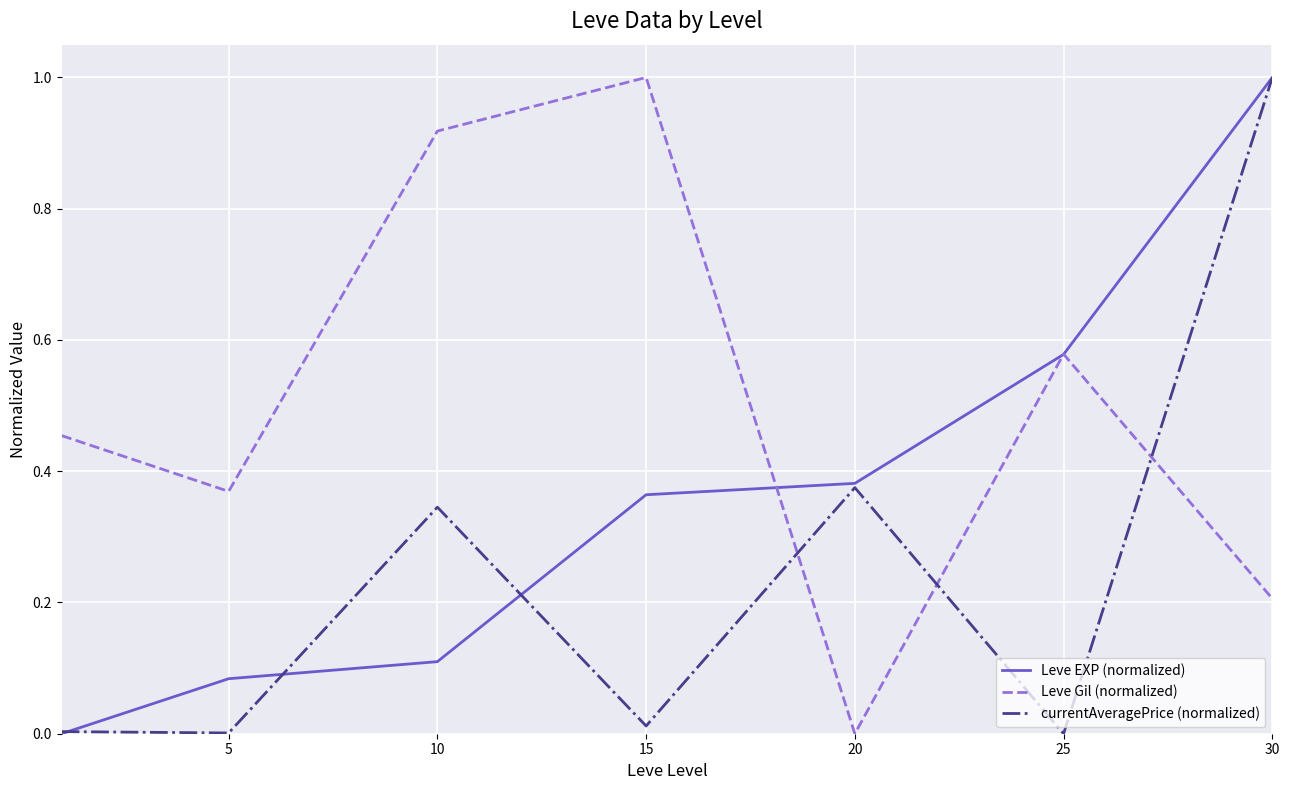

What is the highest value of the Leve Gil (normalized) series?

1.0